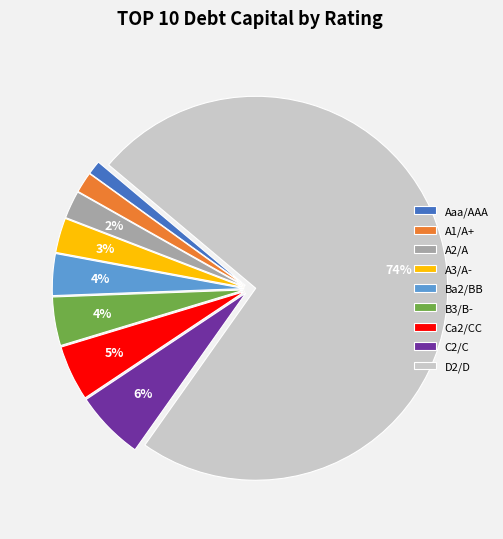

To the nearest percent, what is the average slice percentage?

11%